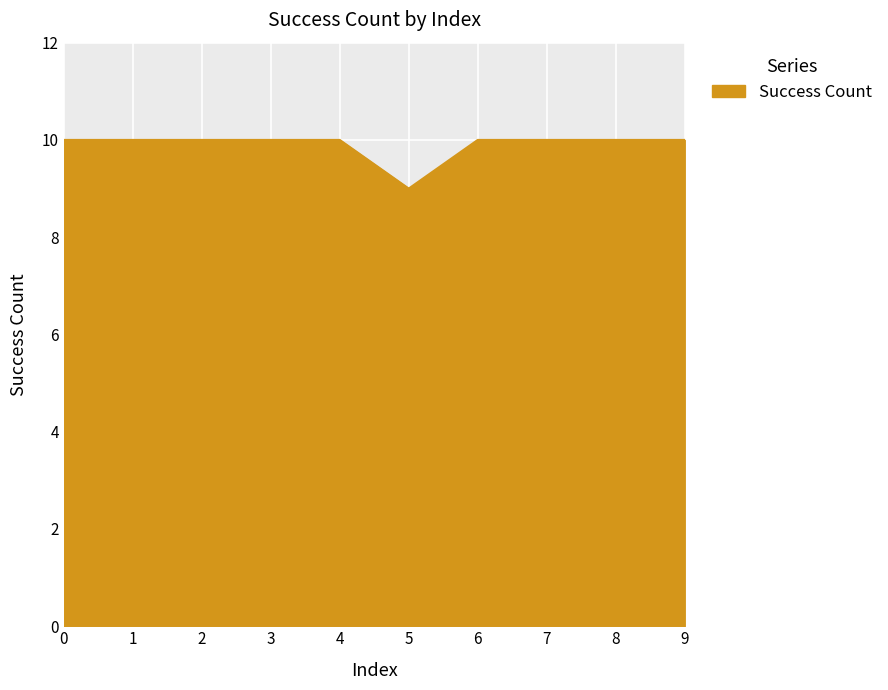

Does the chart display data point markers on the line(s)?

No